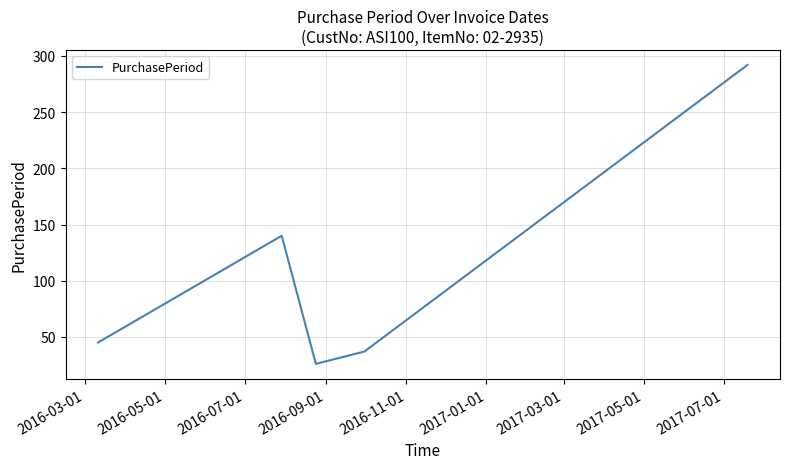

True or false: the data has more than 1 interior local peaks.

False